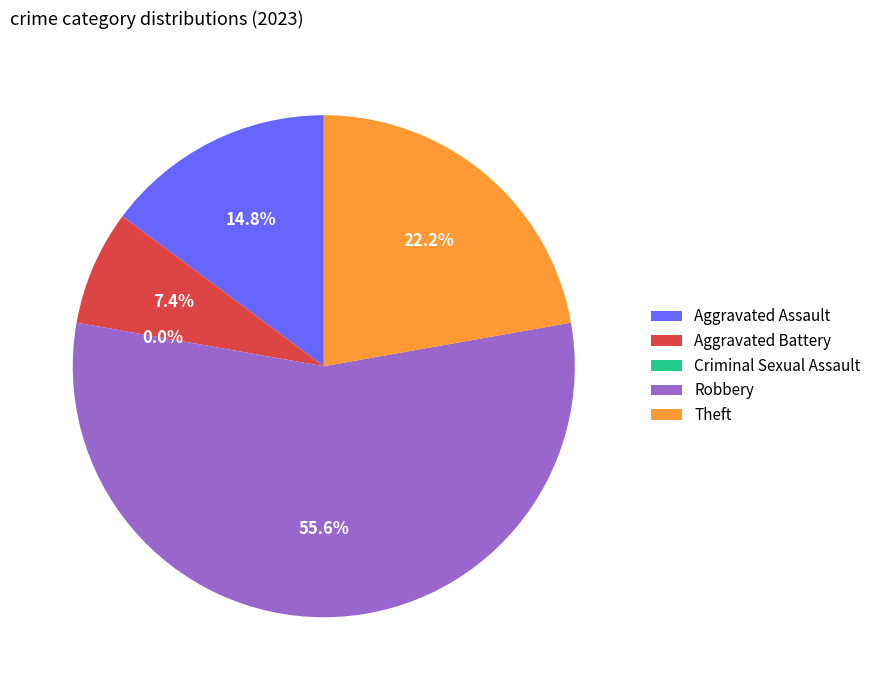

How many segments does this pie chart have?

5